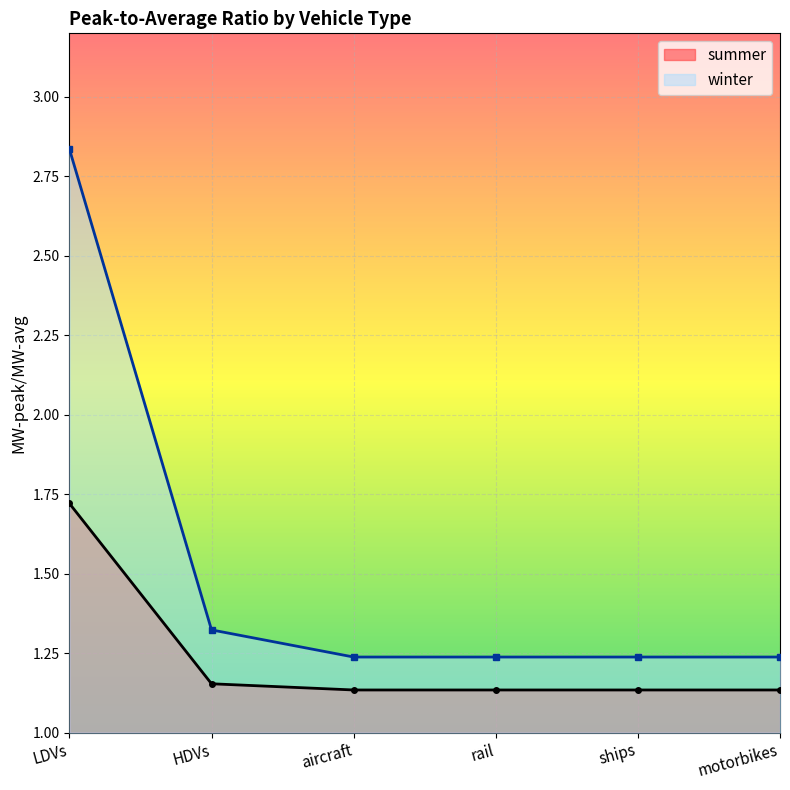

What is the label of the 6th point from the right?

LDVs